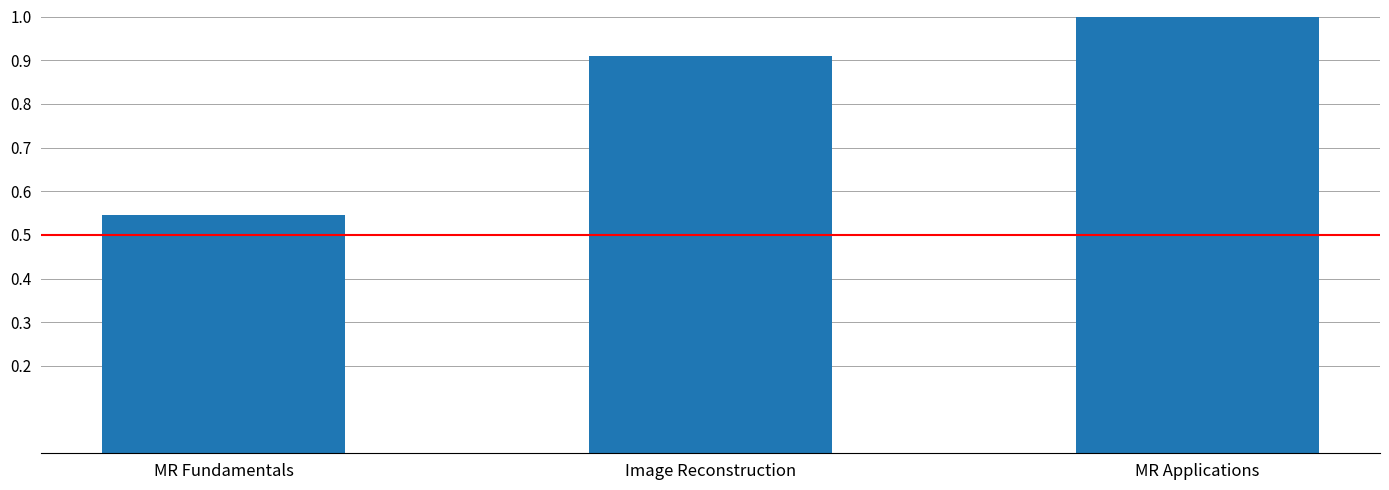

Is it true that the value at Image Reconstruction is 0.9?

True